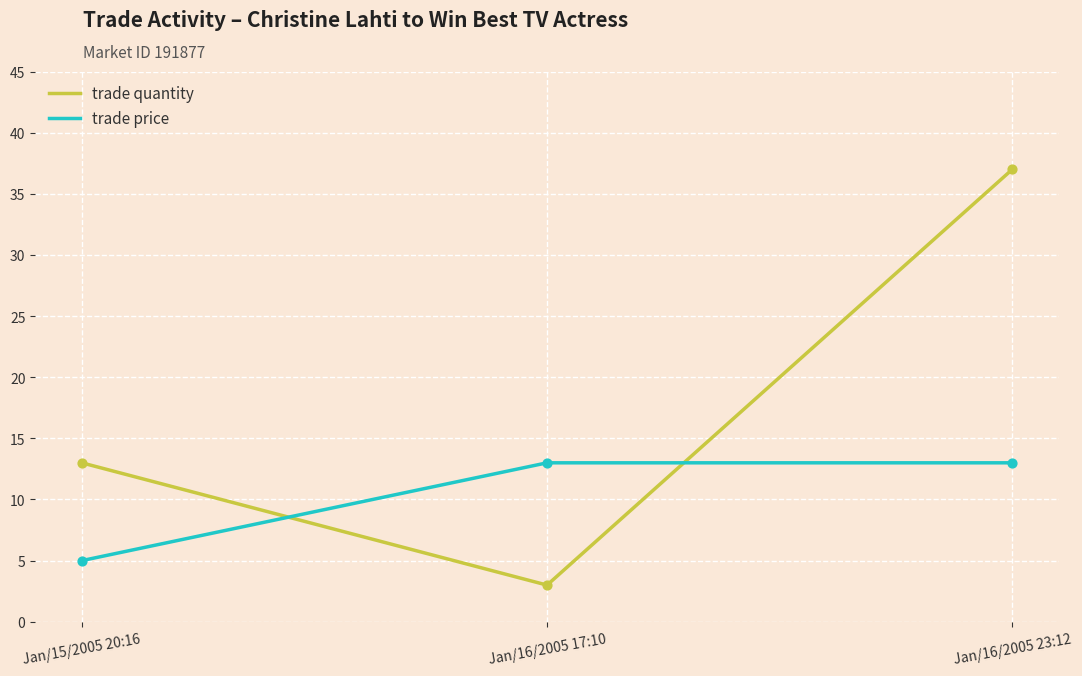

At which category is the sum across all series the highest?

Jan/16/2005 23:12